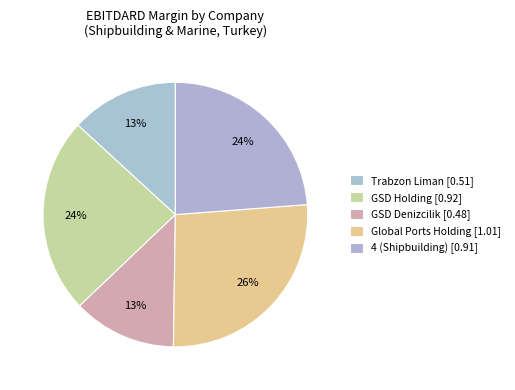

How many slices are in this pie chart?

5